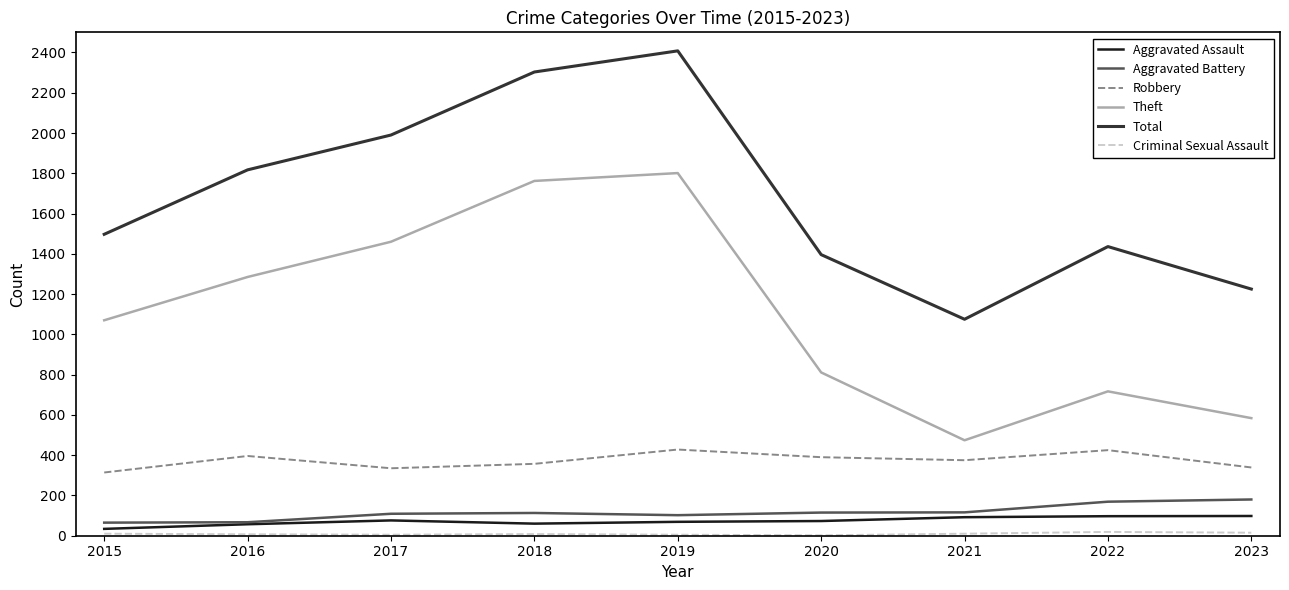

What is the greatest value displayed?

2408